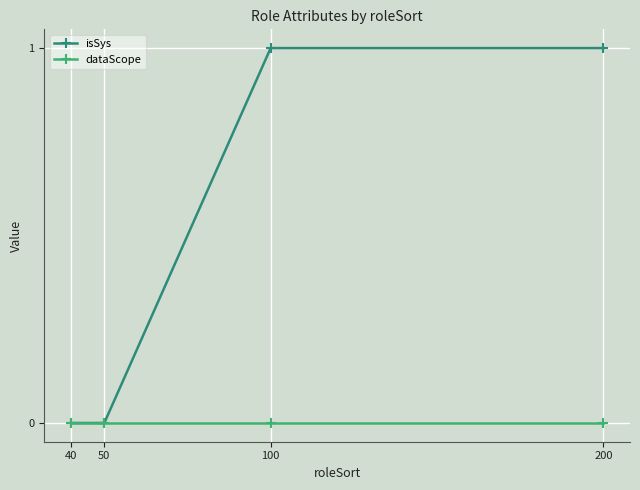

True or false: isSys has more than 1 points higher than both neighbors.

False